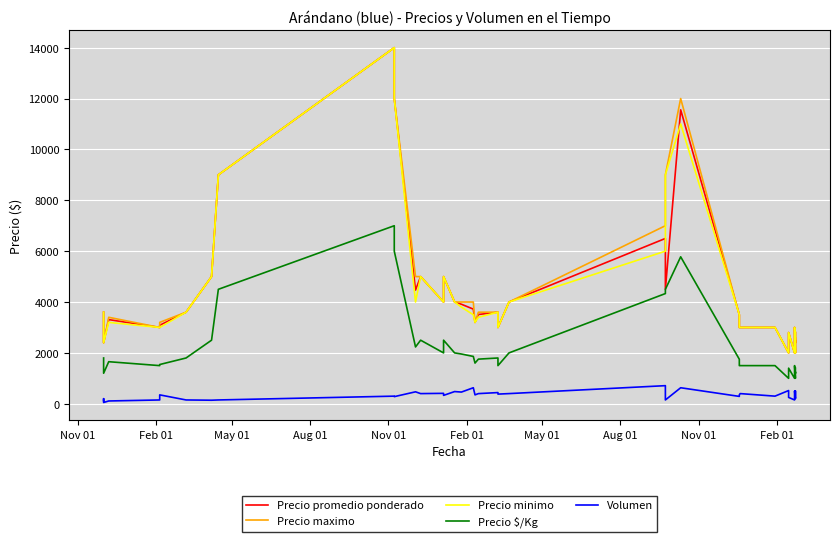

What is the difference between the maximum and minimum values in the Volumen series?

662